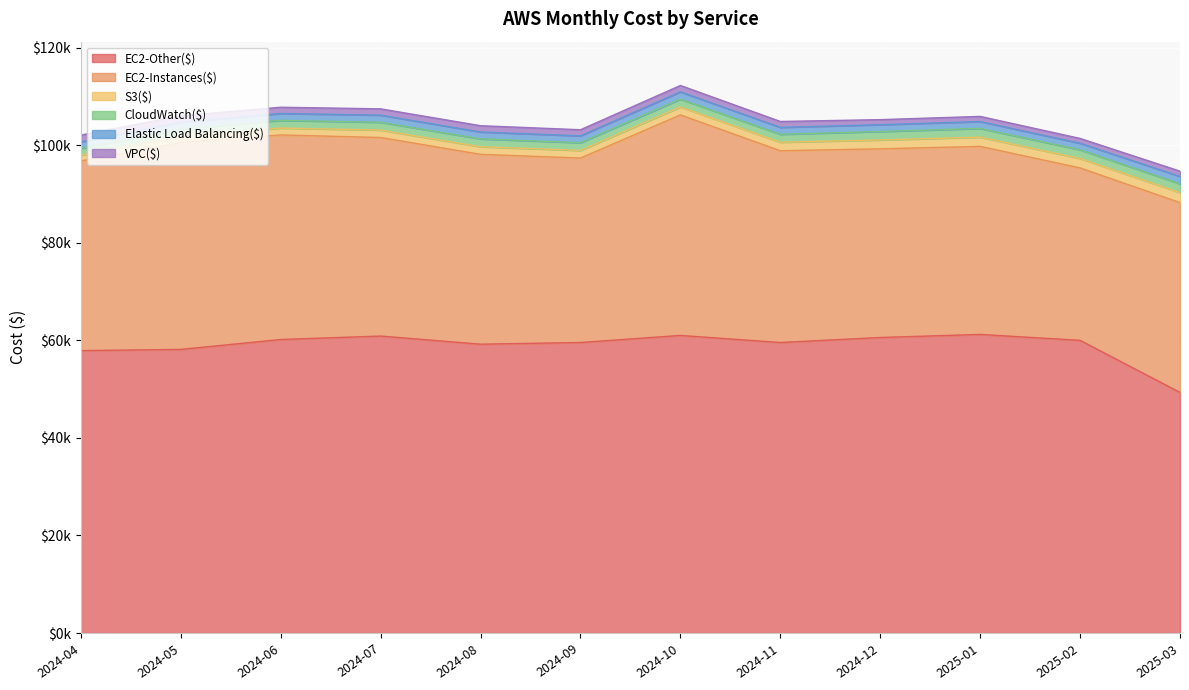

What is the lowest value of the VPC($) series?

987.4